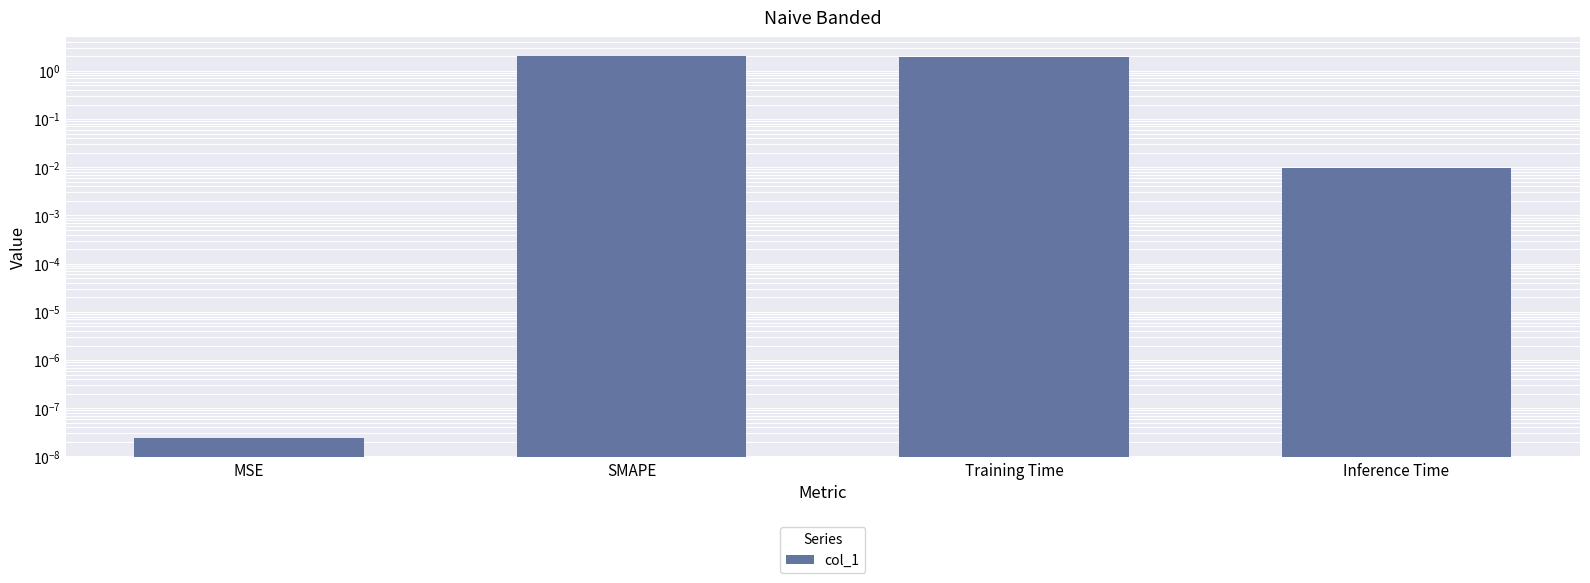

What is the difference between the second highest and second lowest values?

1.9